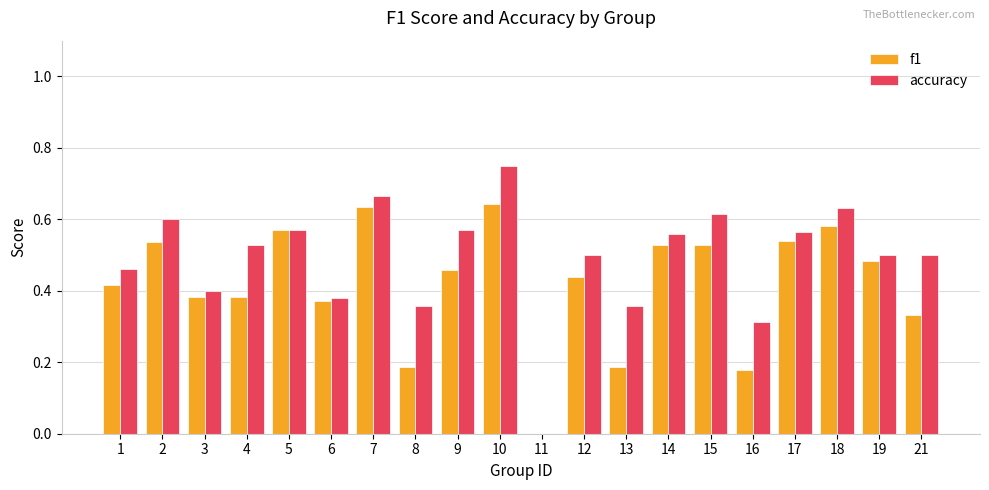

Are the bars horizontal?

No